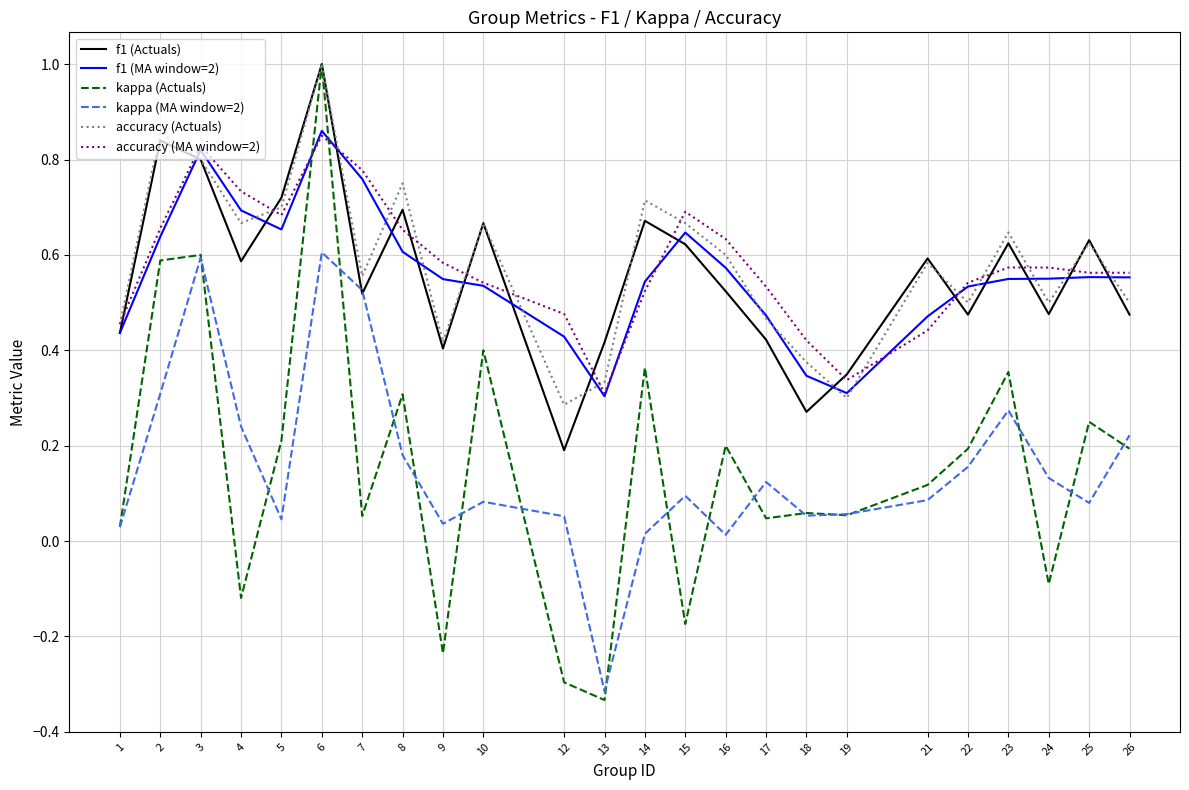

At which category does the chart reach its minimum across all series?

13